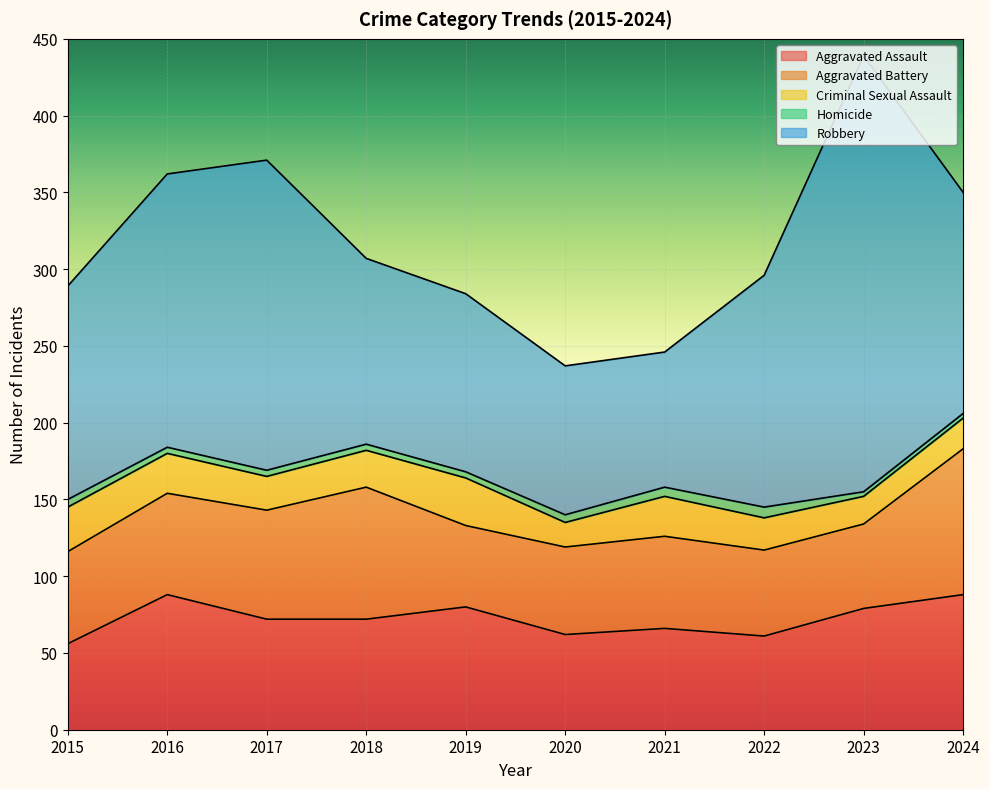

Reading left to right, what are all the values shown in this chart?

Aggravated Assault: 56	88	72	72	80	62	66	61	79	88
Aggravated Battery: 60	66	71	86	53	57	60	56	55	95
Criminal Sexual Assault: 29	26	22	24	31	16	26	21	18	20
Homicide: 5	4	4	4	4	5	6	7	3	3
Robbery: 139	178	202	121	116	97	88	151	284	144